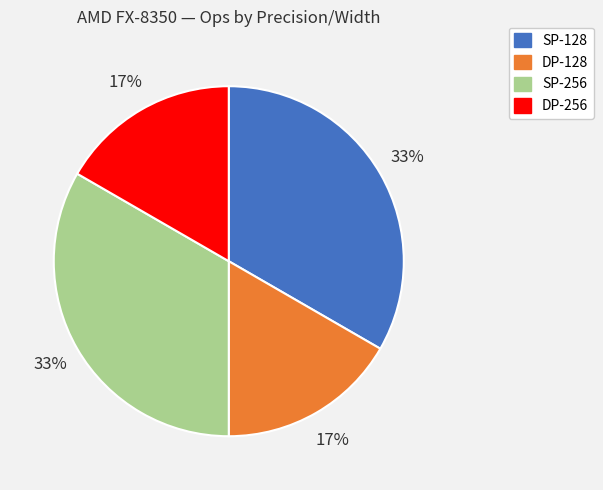

True or false: SP-128 accounts for 41% of the total.

False